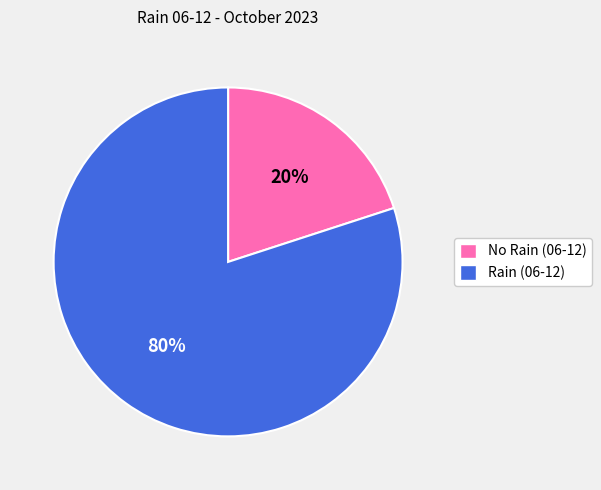

Approximately how many times larger is the value at Rain (06-12) compared to No Rain (06-12)?

4.0